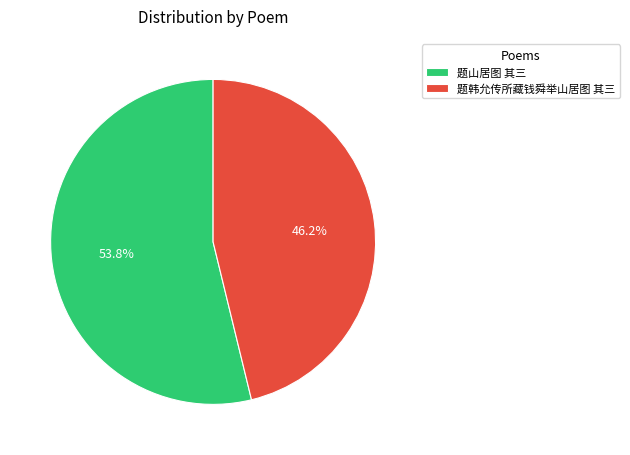

To the nearest percent, what percentage of the pie is 题山居图 其三?

54%